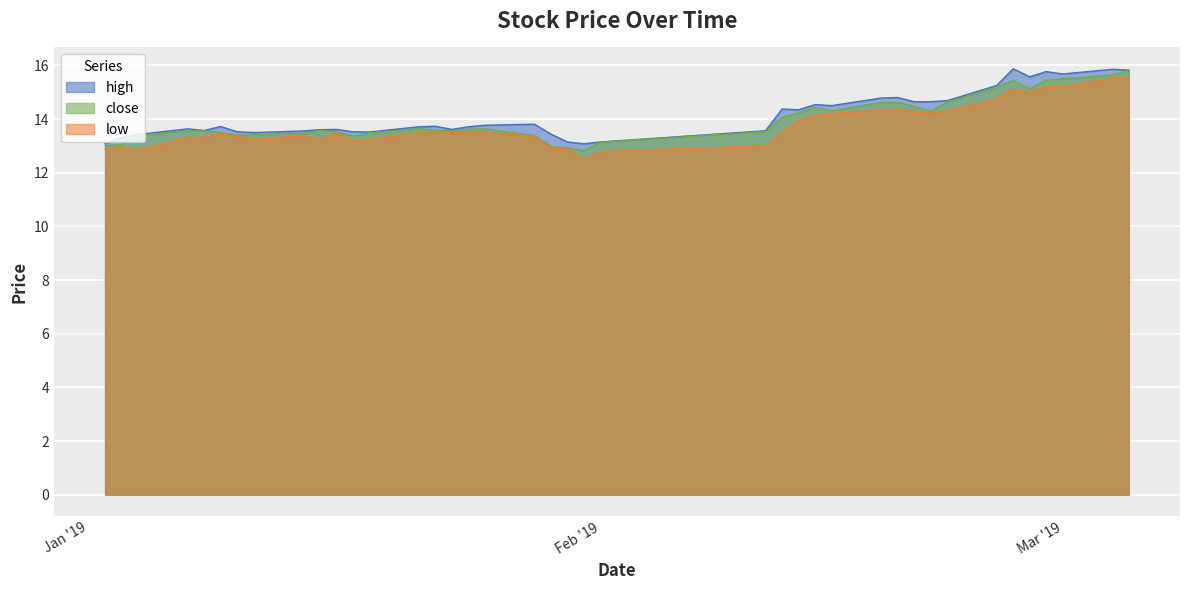

Which category has the highest value across all series?

2019-02-26